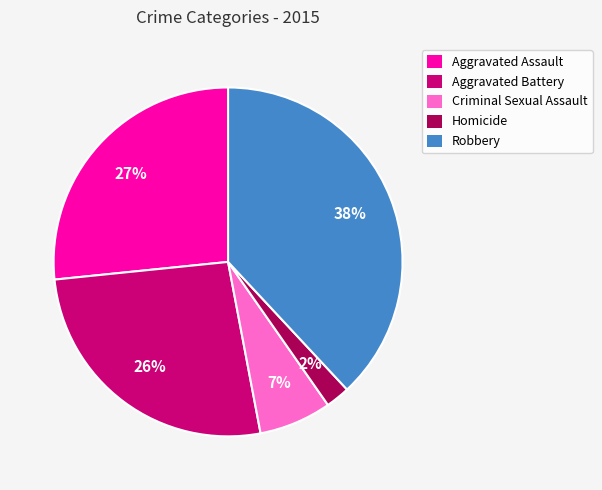

How many segments does this pie chart have?

5